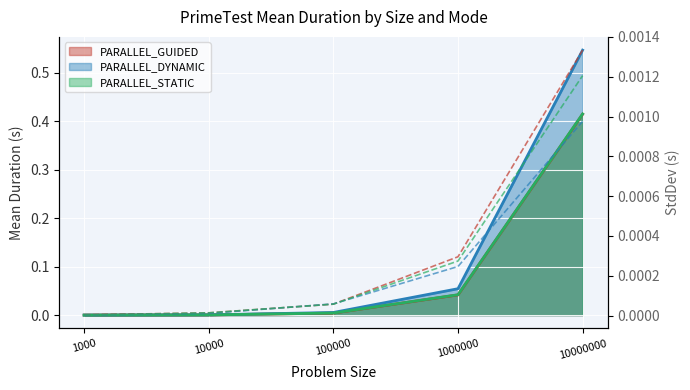

At how many categories does at least one series exceed 0?

5